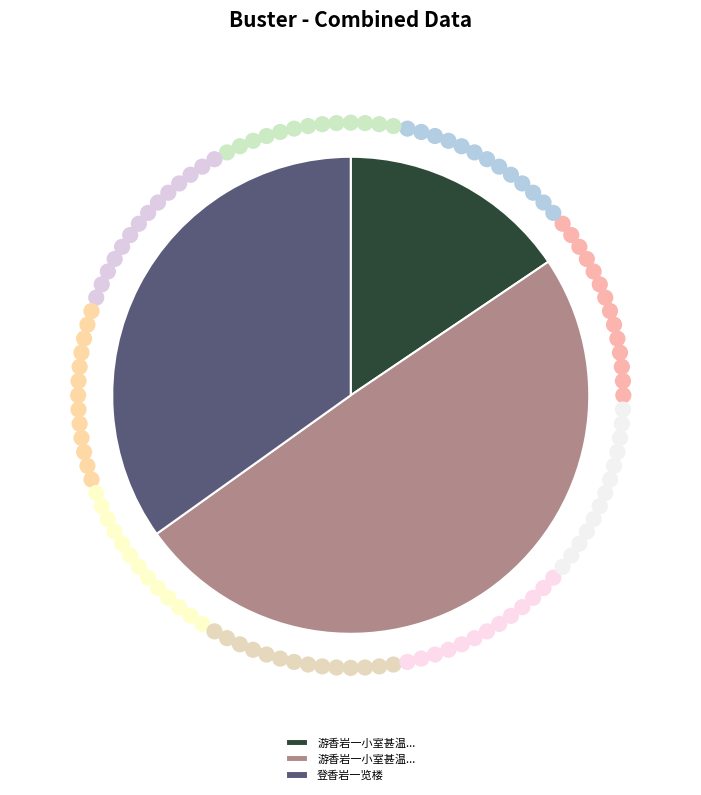

Is there a majority slice in this chart?

No